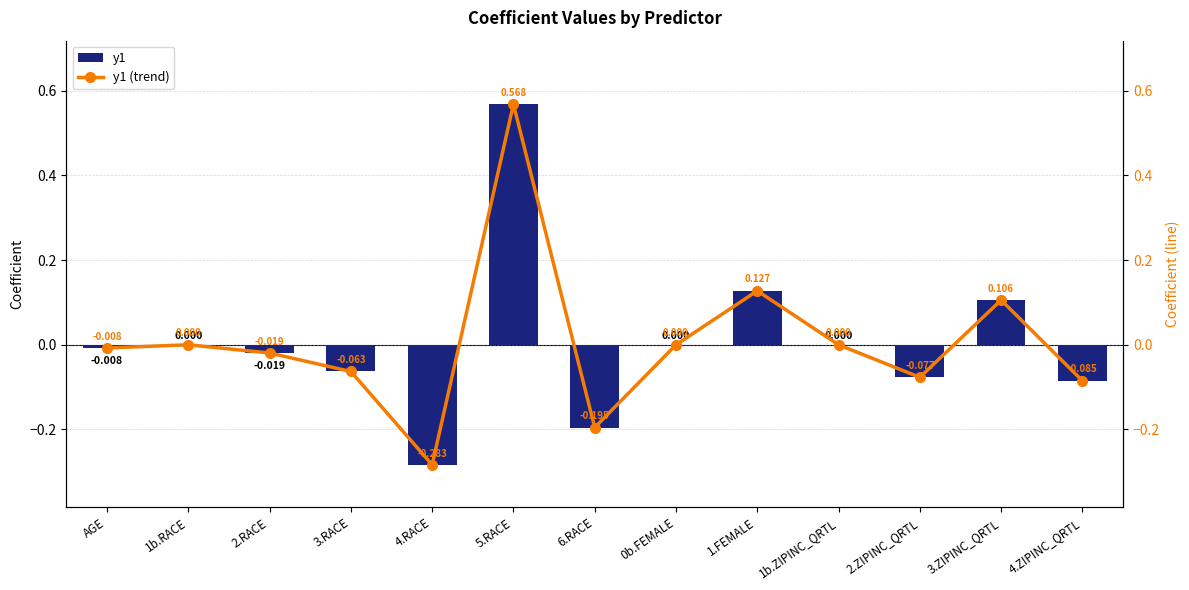

What is the label of the 4th bar from the right?

1b.ZIPINC_QRTL